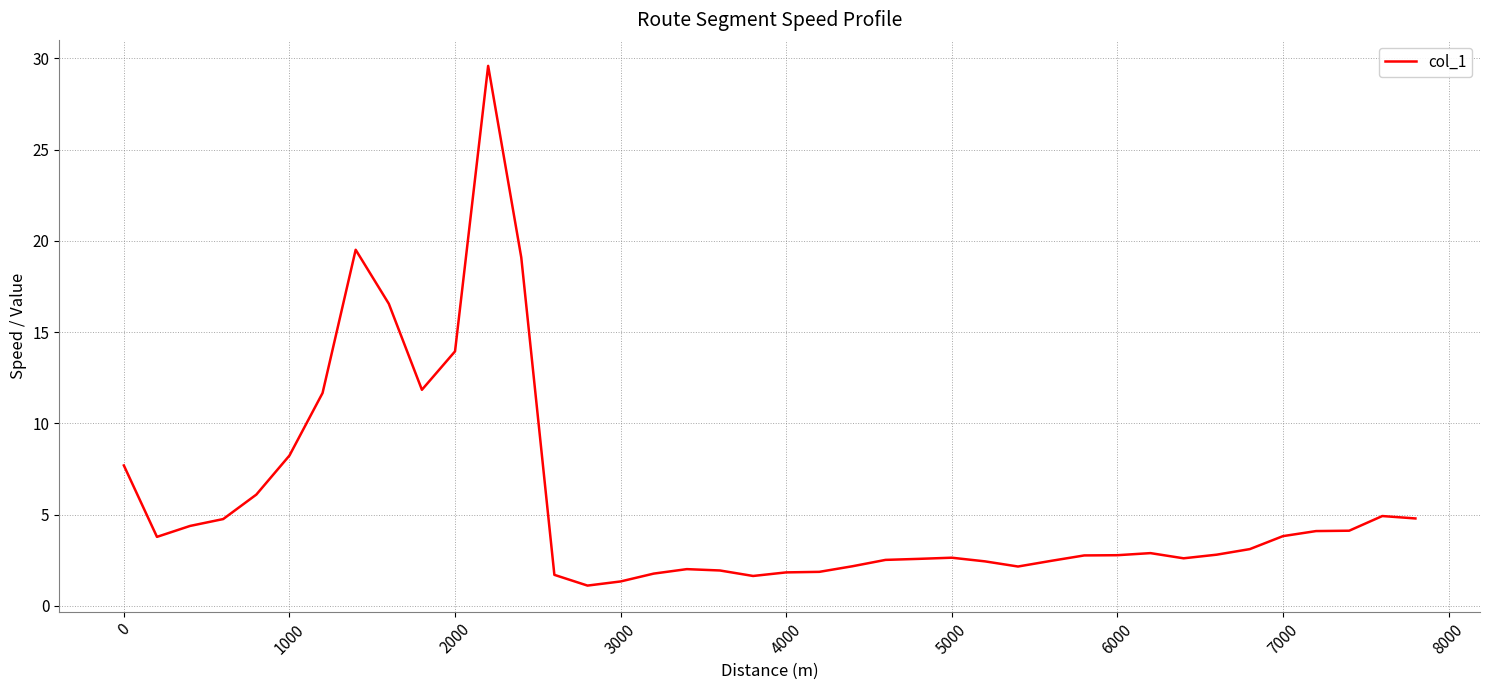

What is the greatest value displayed?

29.6